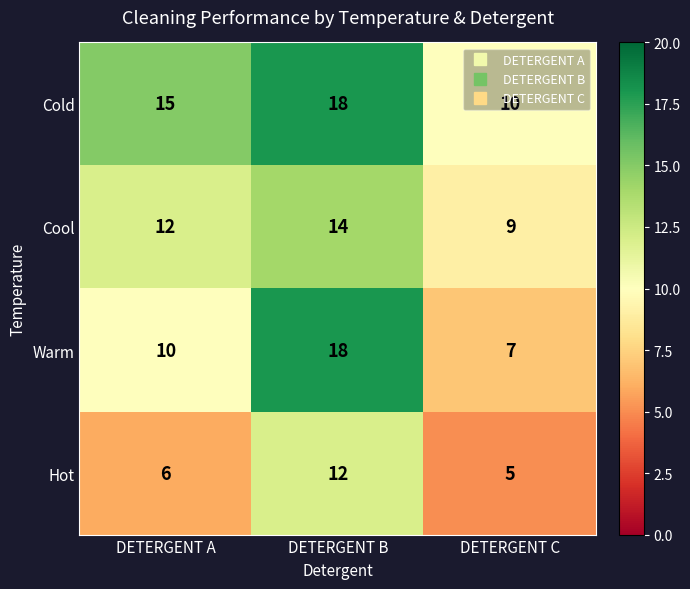

What is the sum of the Cool values at DETERGENT A and DETERGENT B?

26